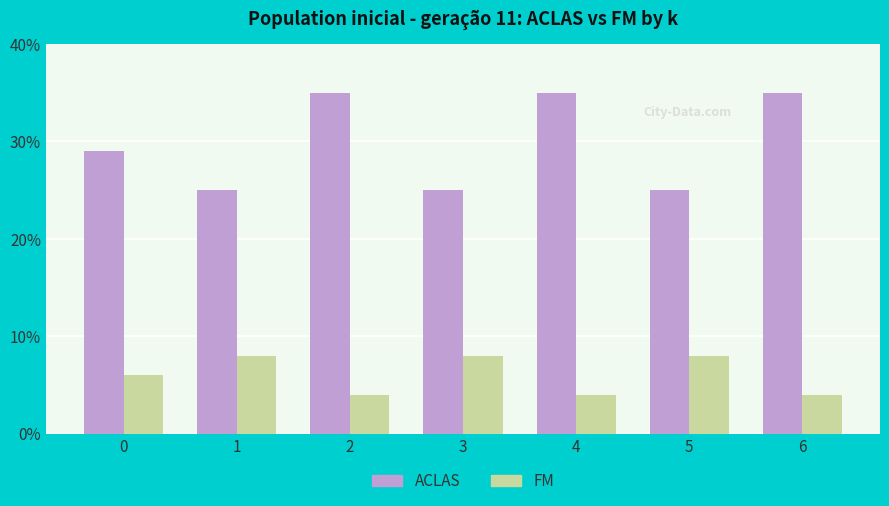

What is the value of the FM bar at the 3rd from the left?

4